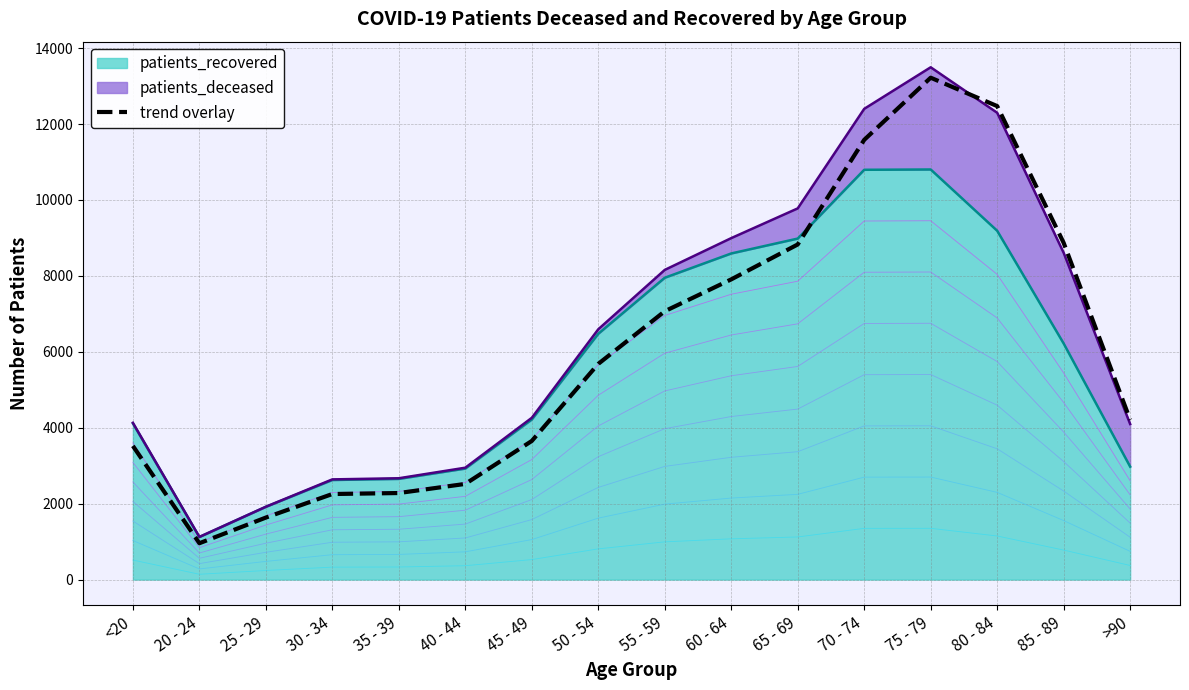

List the labels in order of value, largest first.

75 - 79, 80 - 84, 70 - 74, 85 - 89, 65 - 69, 60 - 64, 55 - 59, 50 - 54, >90, 45 - 49, <20, 40 - 44, 35 - 39, 30 - 34, 25 - 29, 20 - 24